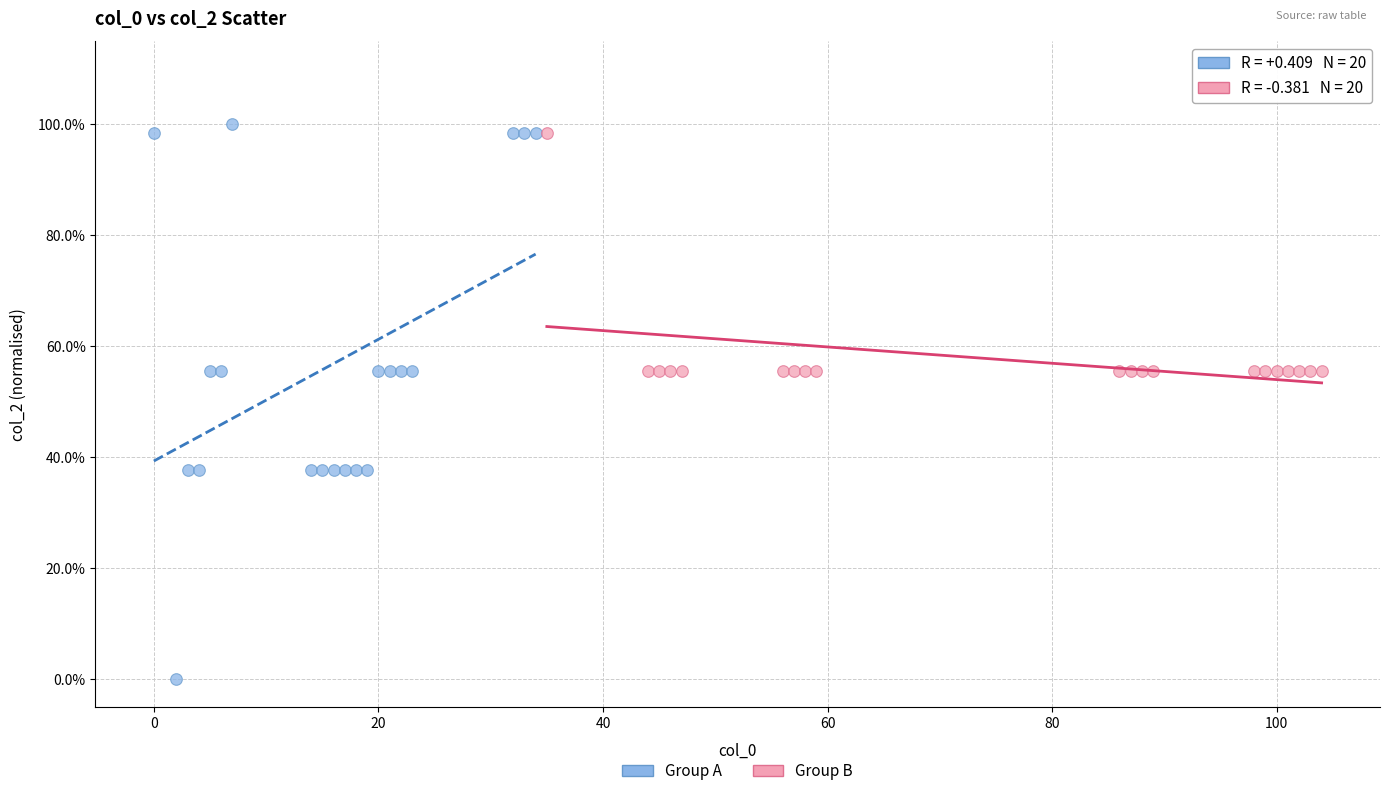

Which series reaches the minimum Y coordinate?

Group A